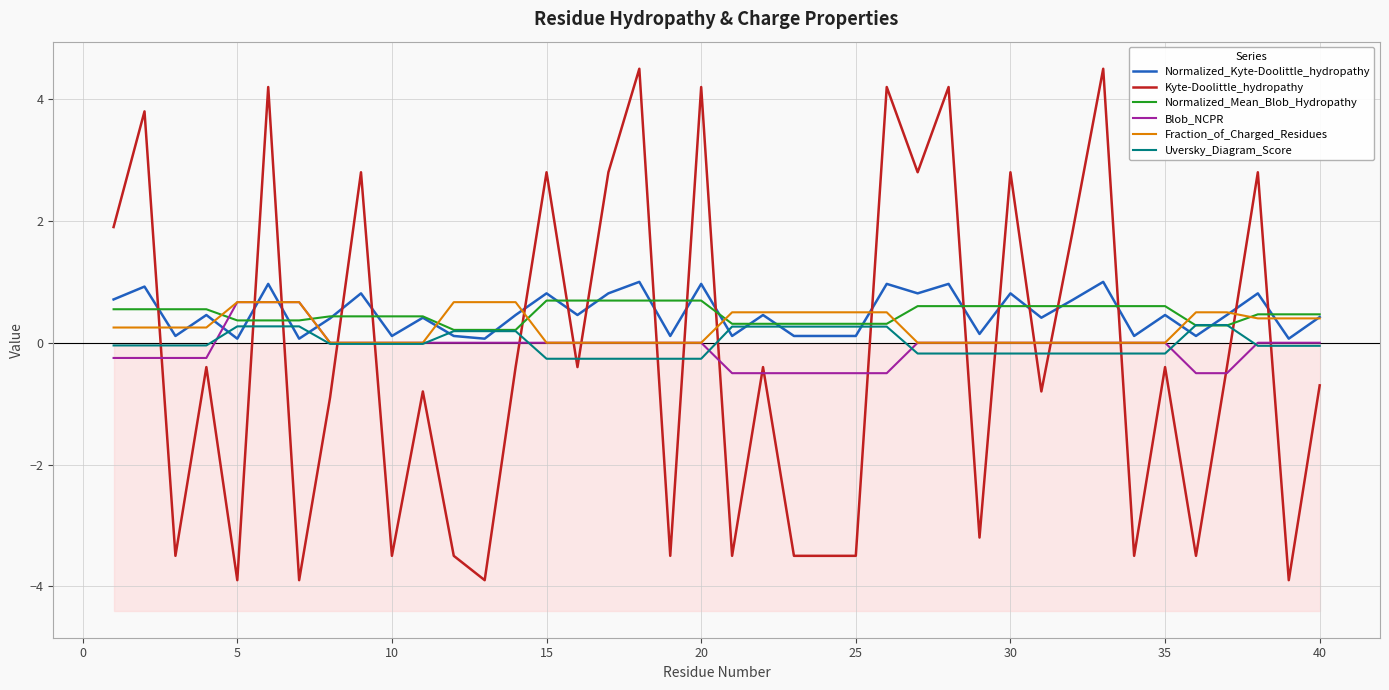

The value of Fraction_of_Charged_Residues at 30 is 0.0. True or false?

True